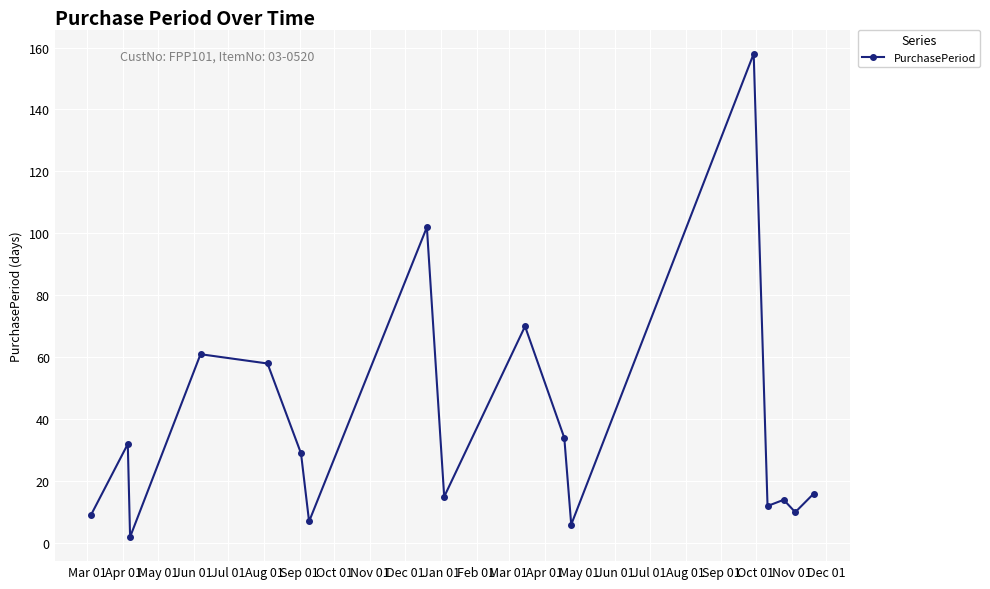

How many data points are less than 16?

8